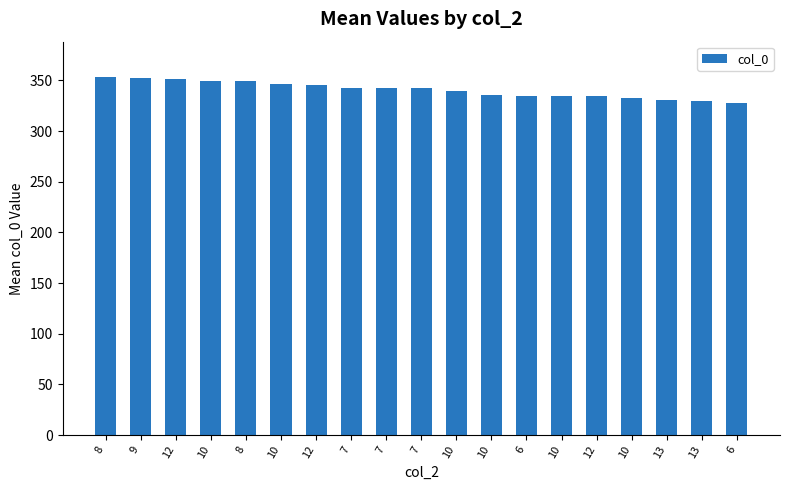

How many data points does each series have?

19